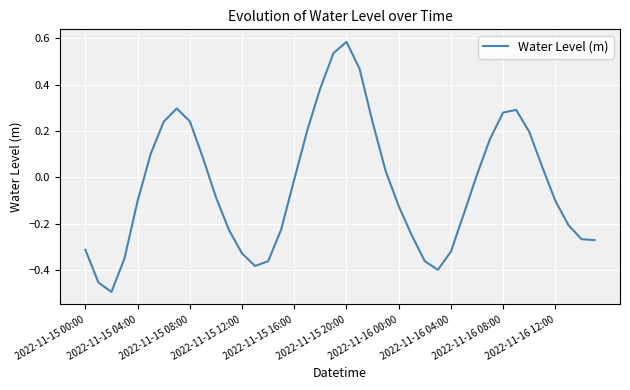

What is the difference between the maximum and minimum values?

1.1